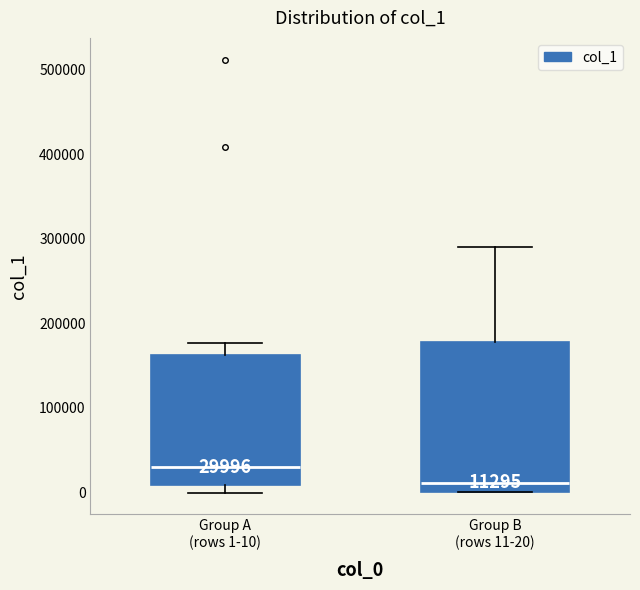

Which box has the lowest median line?

Group B (rows 11-20)